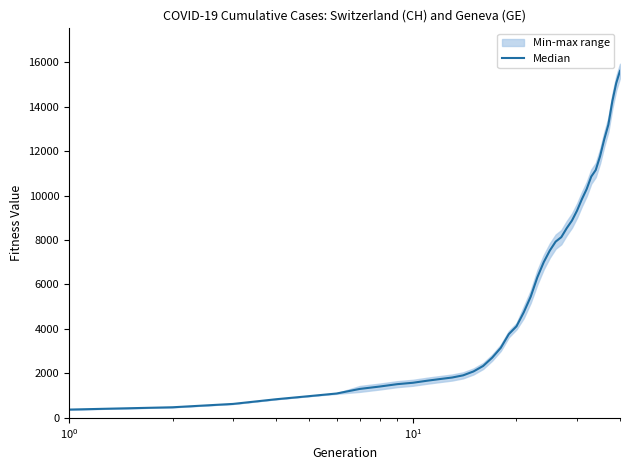

What is the value of the 24th point from the left?

7002.0